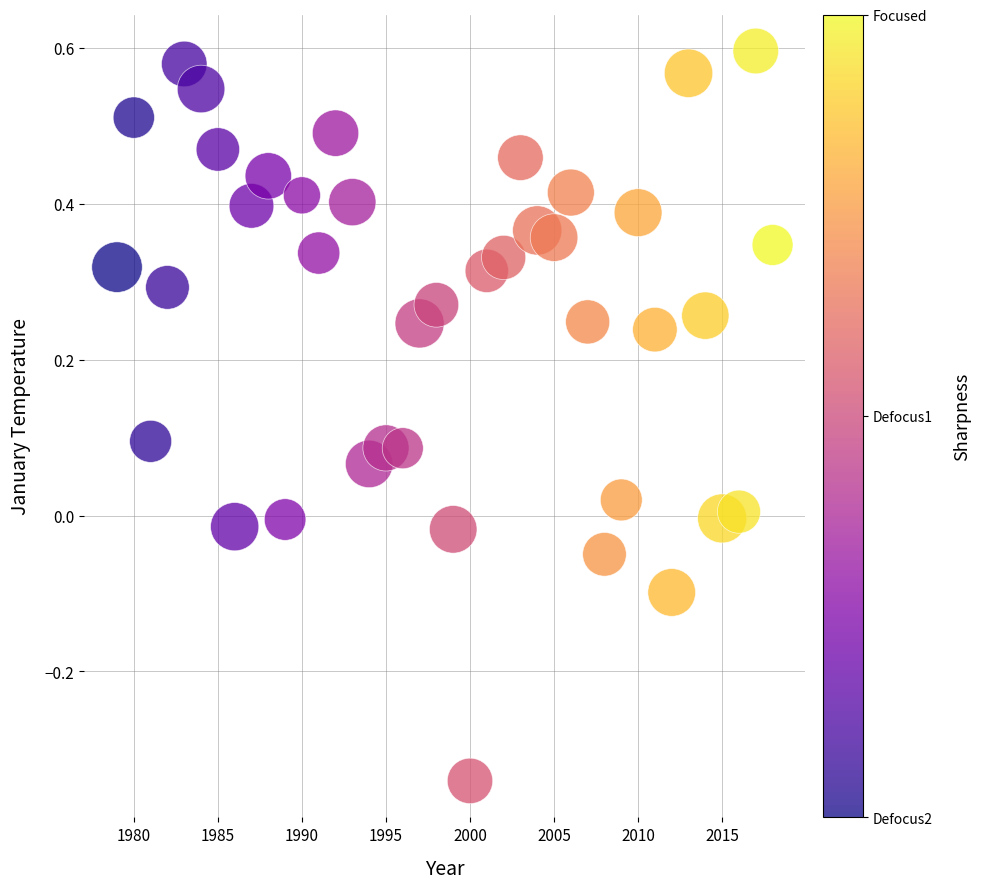

What is the range of X values (max minus min)?

39.0